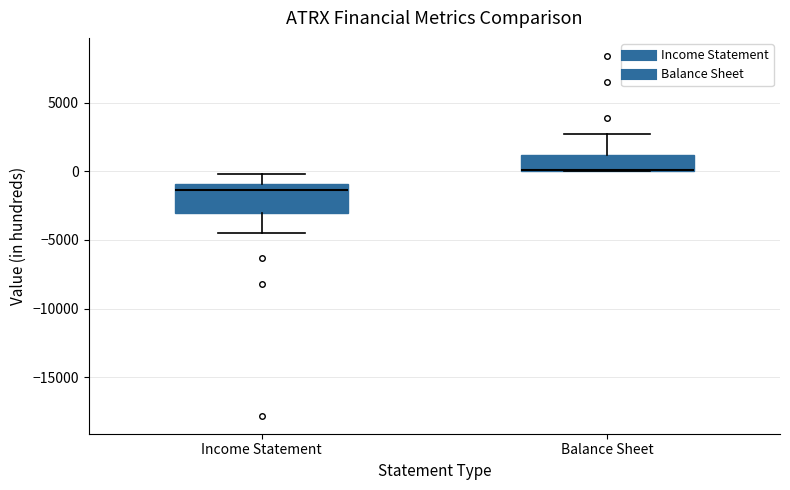

Reading left to right, read every box against the y-axis: the position of its median line, the range the box covers, and the ends of its whiskers. The values are not printed on the chart, so give them approximately, as read against the axis.

Income Statement: median -1500, box -3000 to -1000, whiskers -4500 to 0
Balance Sheet: median 0 (drawn on the box's lower edge), box 0 to 1000, whiskers 0 to 2500